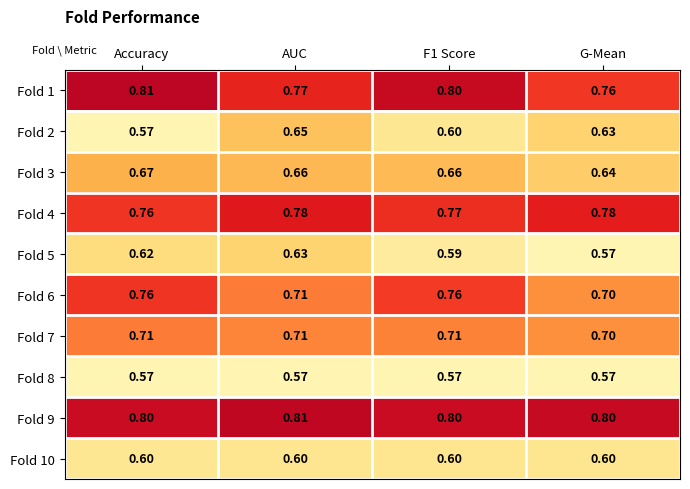

What is the greatest value displayed?

0.8